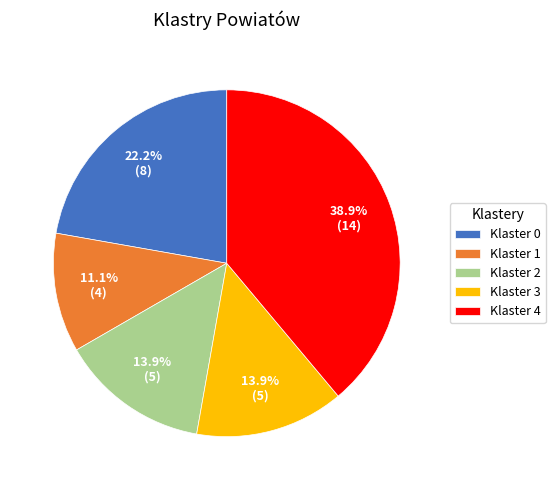

What percentage is the Klaster 1 slice, to the nearest percent?

11%